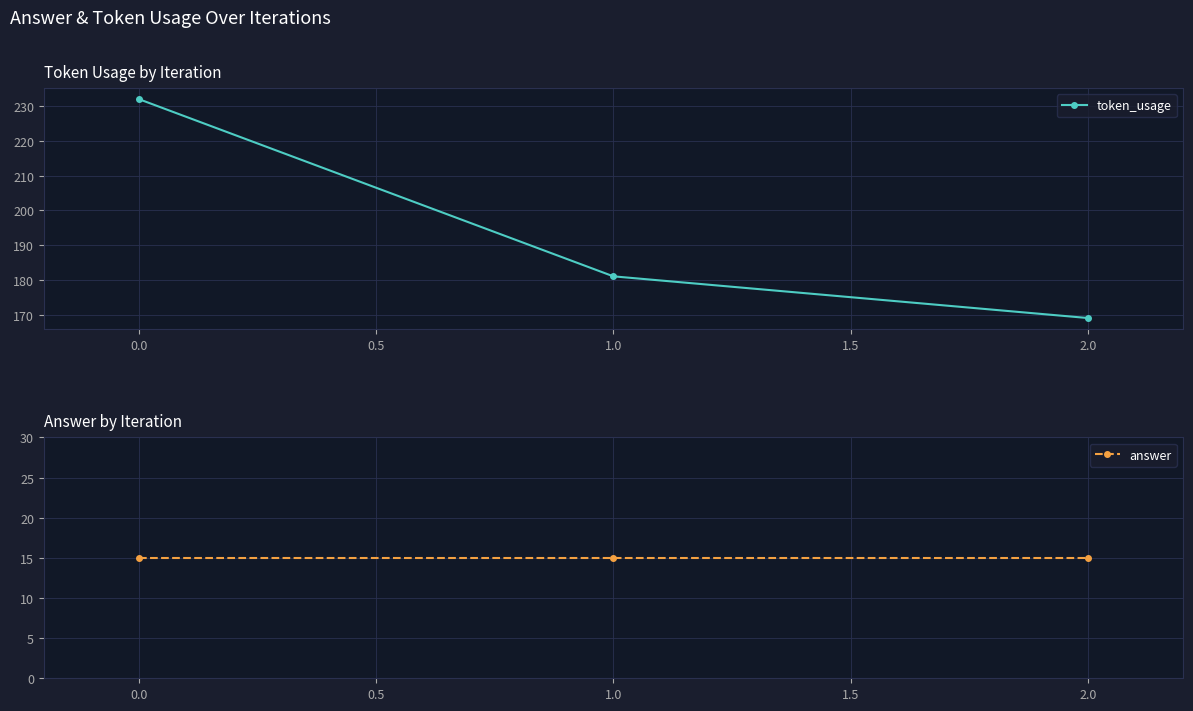

What is the value of the answer point at the 1st from the left?

15